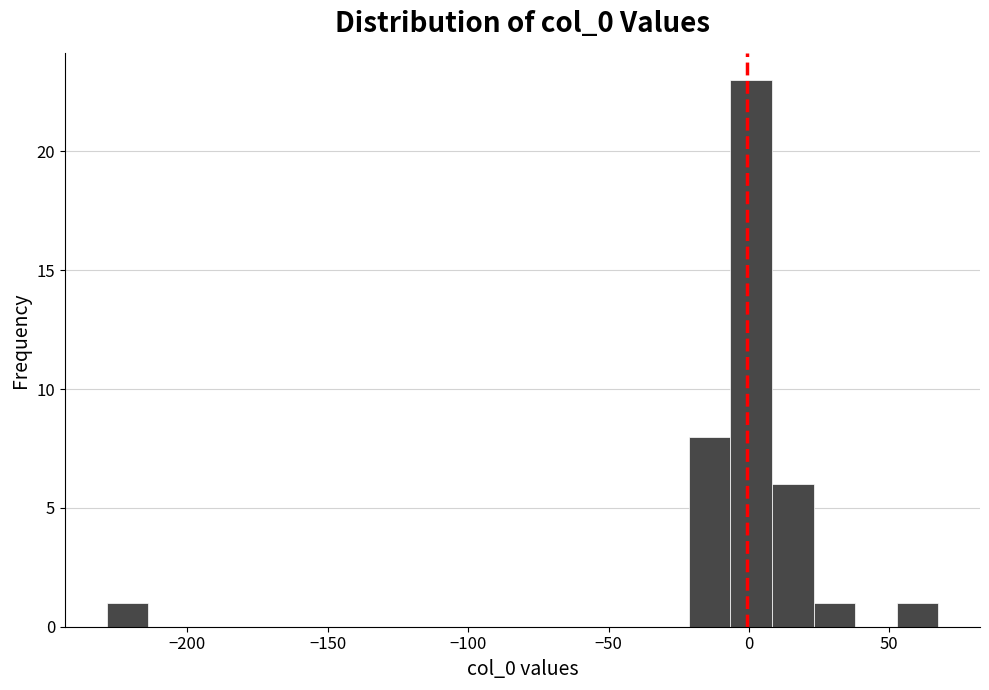

Around what value on the x-axis is the tallest bar? Give the approximate position of its centre, as read against the axis.

0